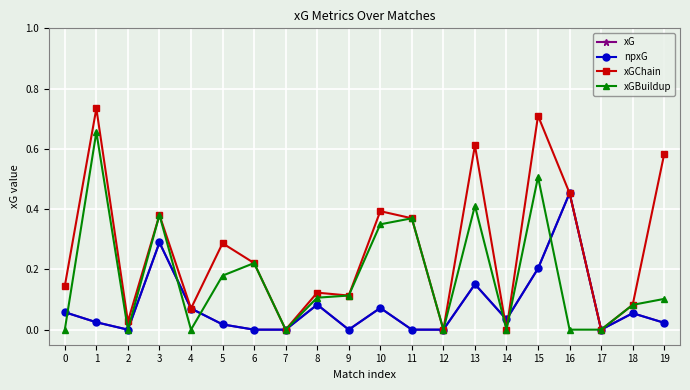

True or false: xG and npxG cross at least once.

False